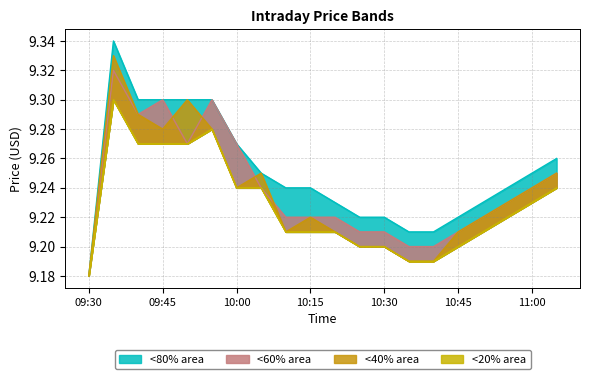

What is the sum of all close values?

184.7